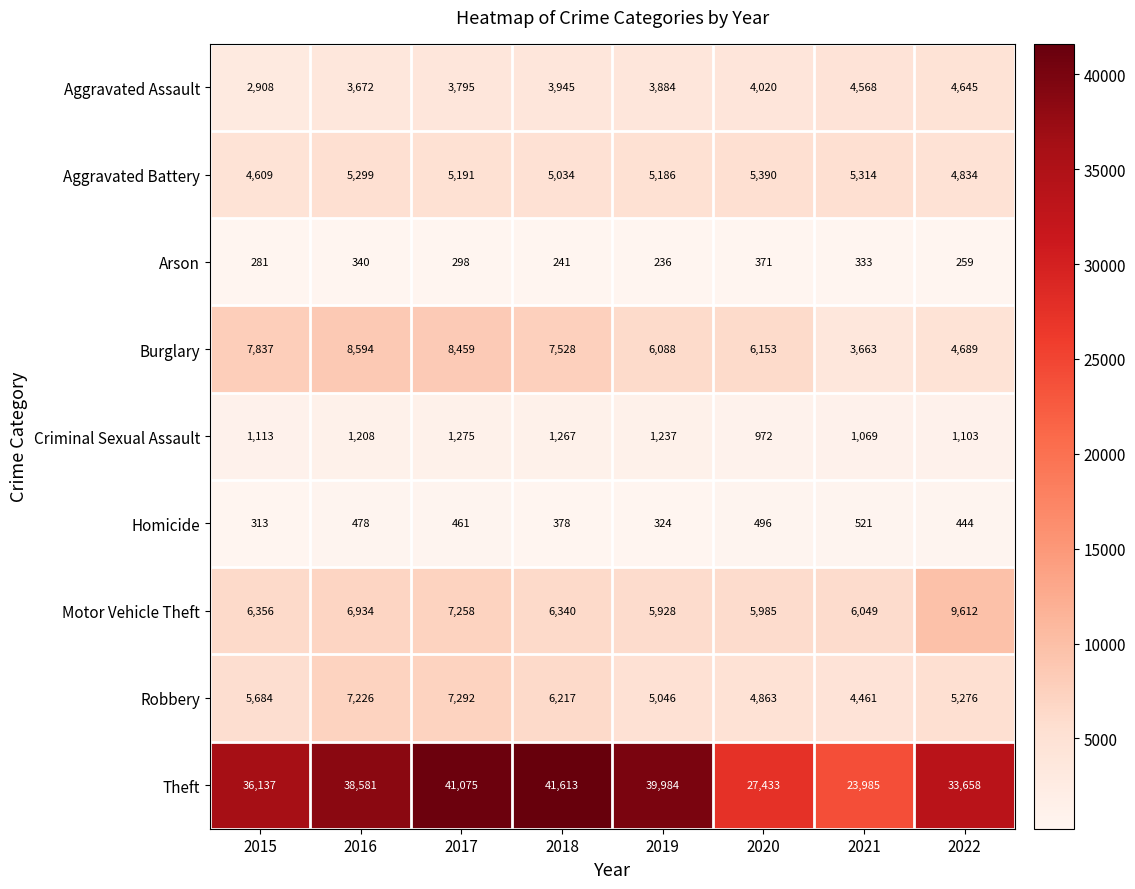

What is the sum of all Aggravated Battery values?

40857